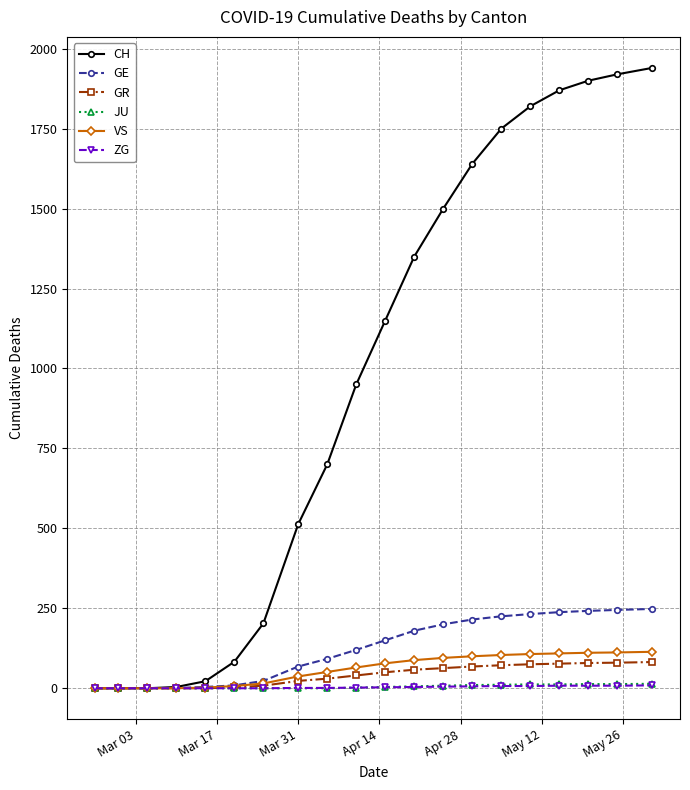

Is this an area chart (filled region under the line)?

No